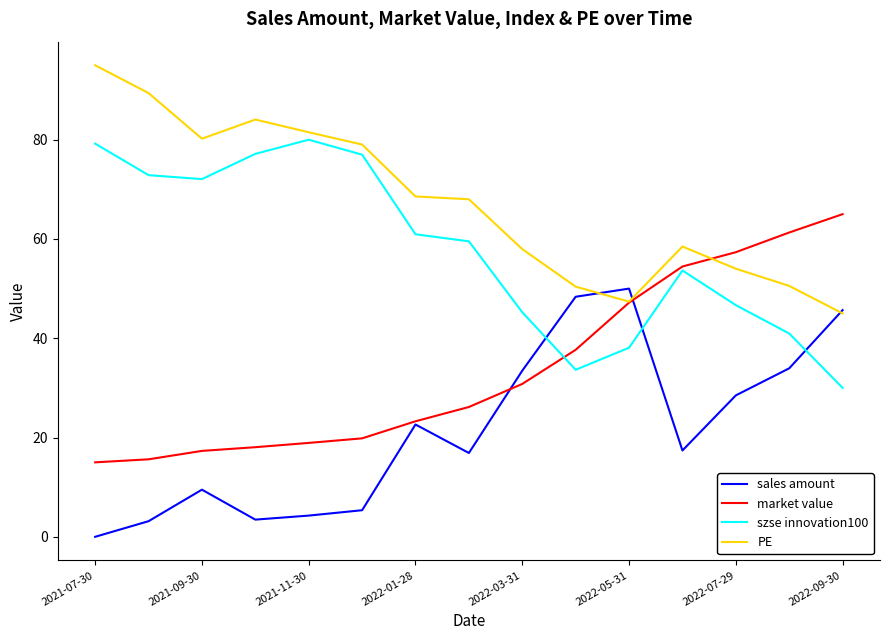

How many interior local peaks does the szse innovation100 series have?

2